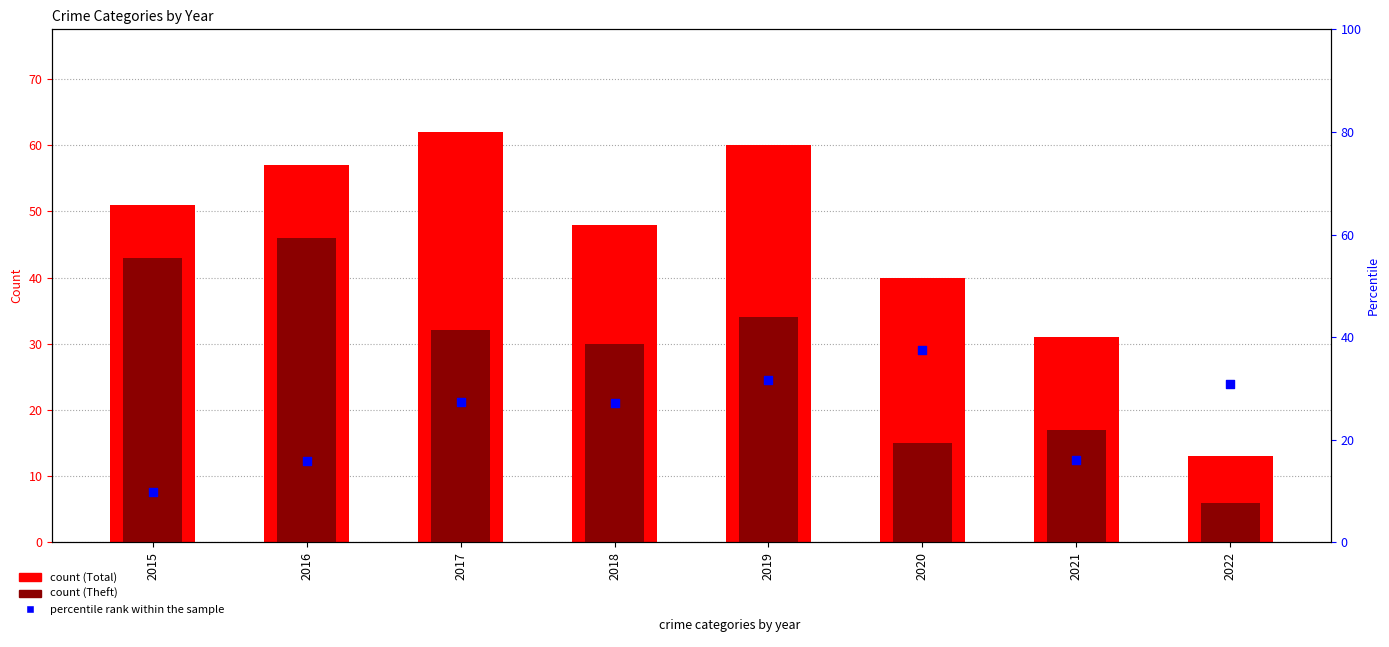

What is the total value across all series at 2017?

121.4